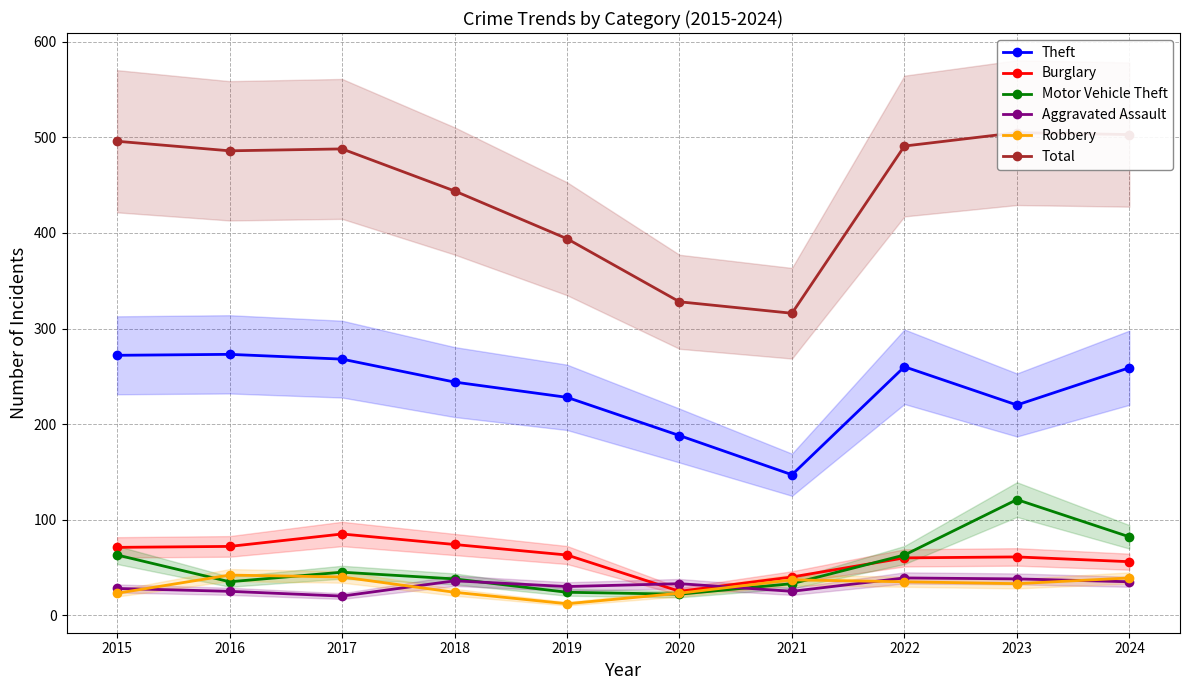

In Aggravated Assault, how many points are lower than both neighbors (excluding endpoints)?

3